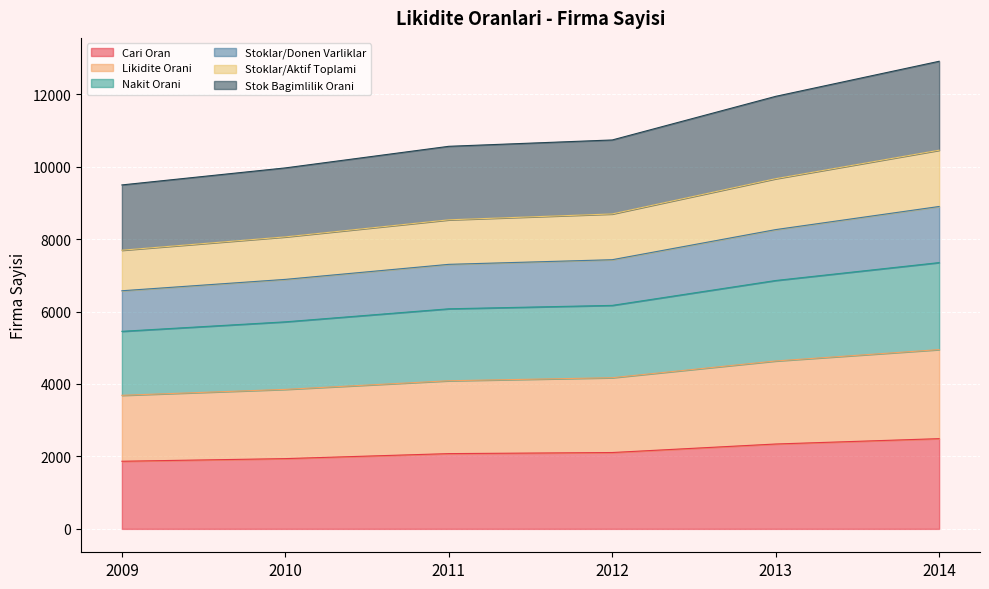

What is the sum of all Cari Oran values?

12827